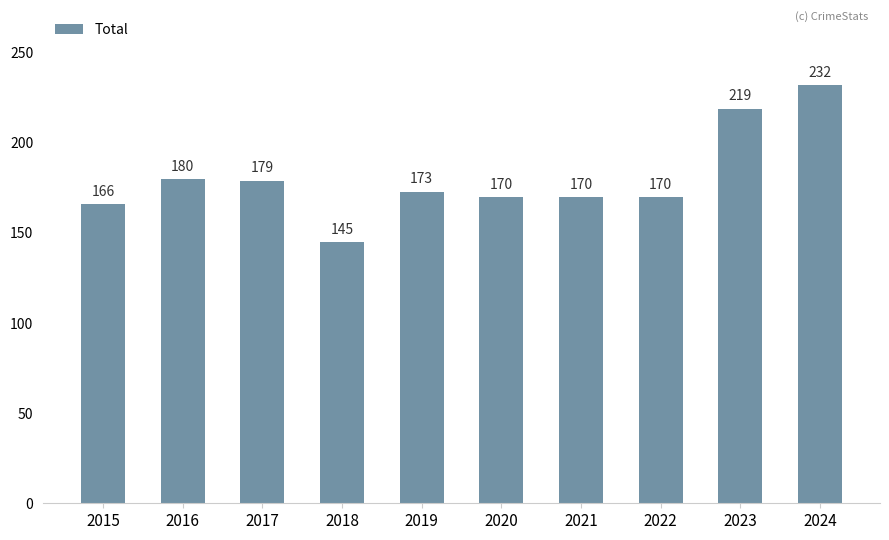

How many categories are shown in the chart?

10